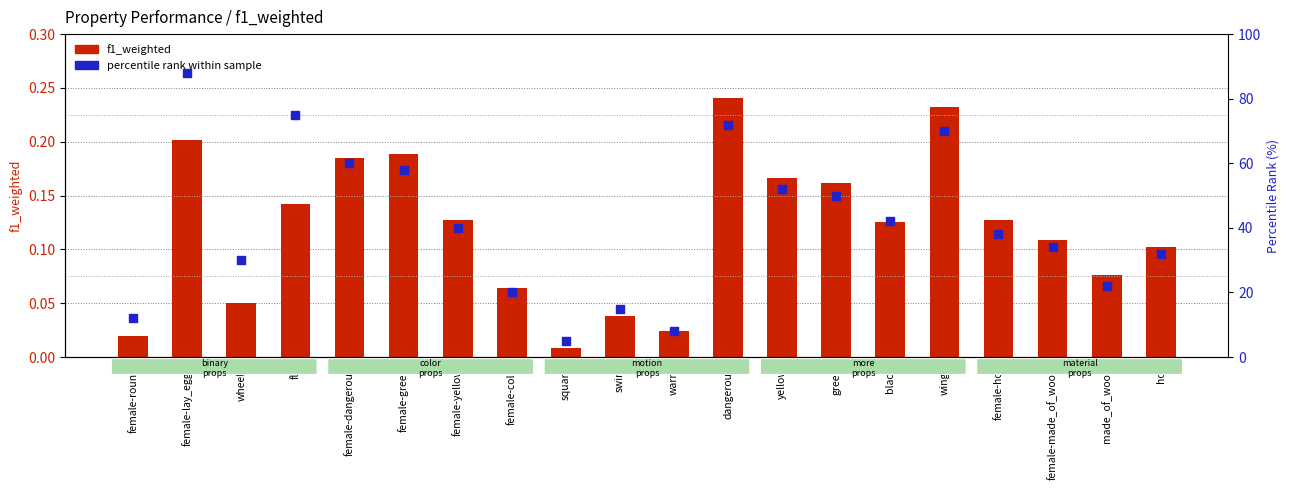

What are all the series names shown in the legend?

f1_weighted, percentile rank within sample